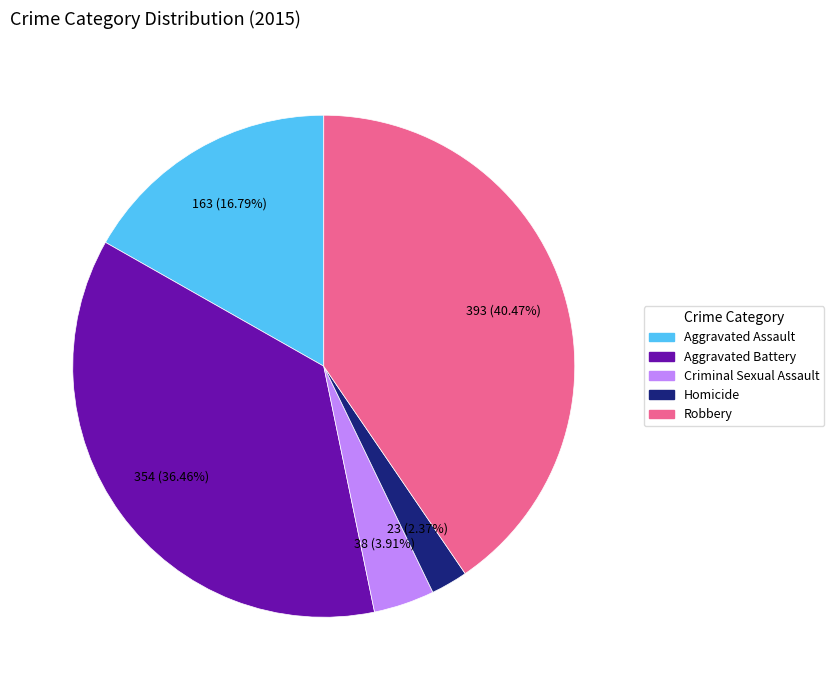

Between Aggravated Assault and Aggravated Battery, which is larger?

Aggravated Battery